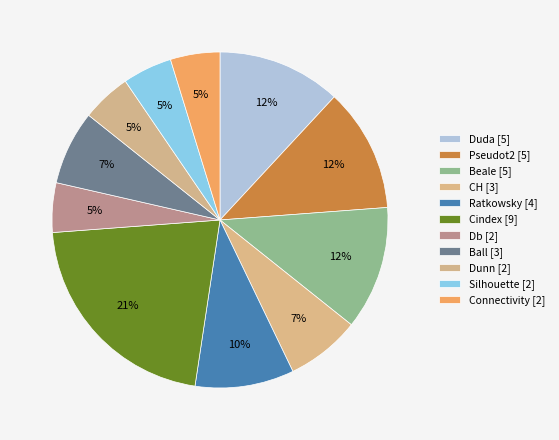

Does Dunn represent more than half of the total?

No